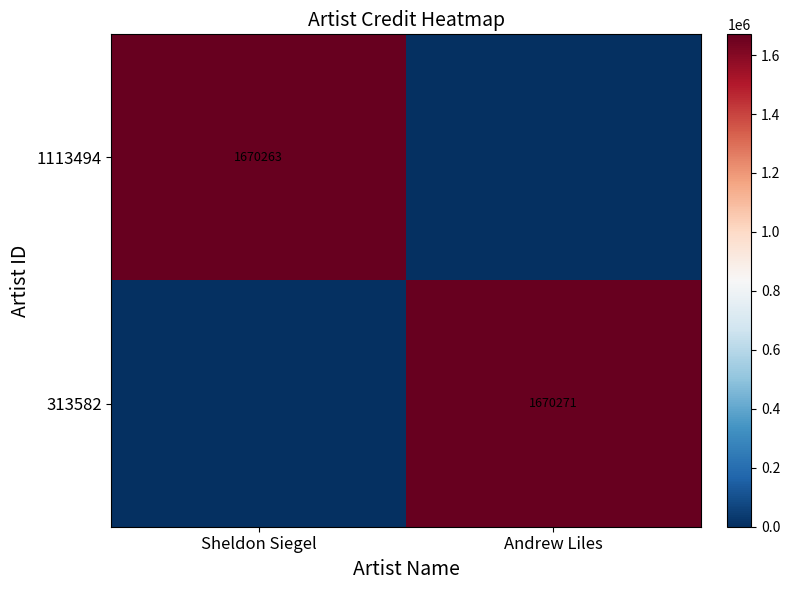

Is it true that 313582 equals 1670271 at Andrew Liles?

True